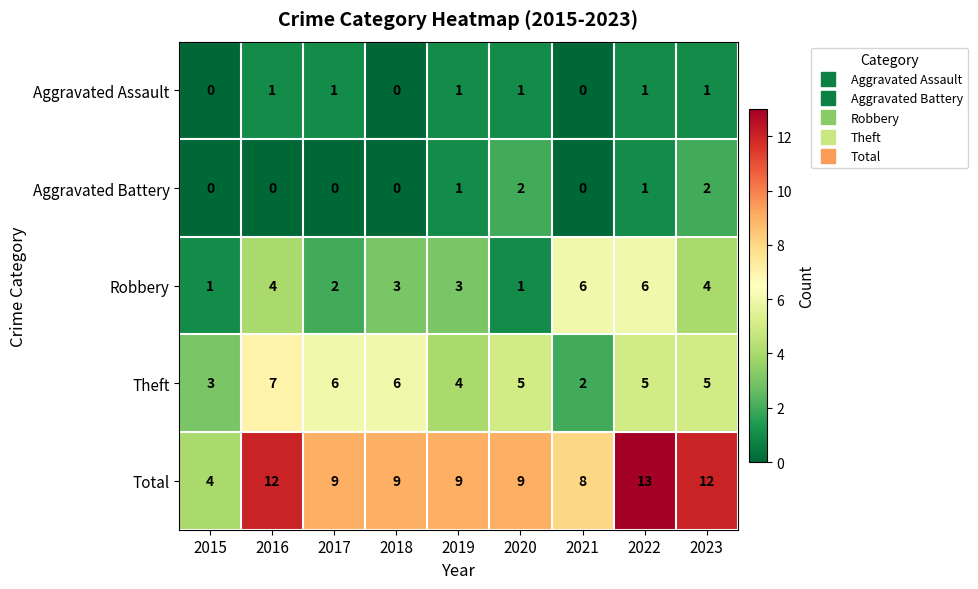

What is the difference between the maximum and minimum values in the Theft series?

5